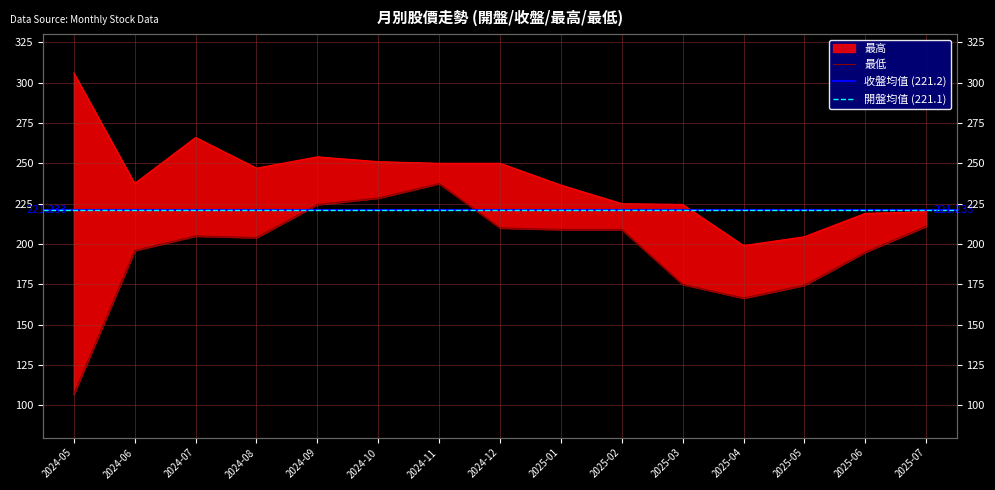

What is the label of the 4th point from the right?

2025-04